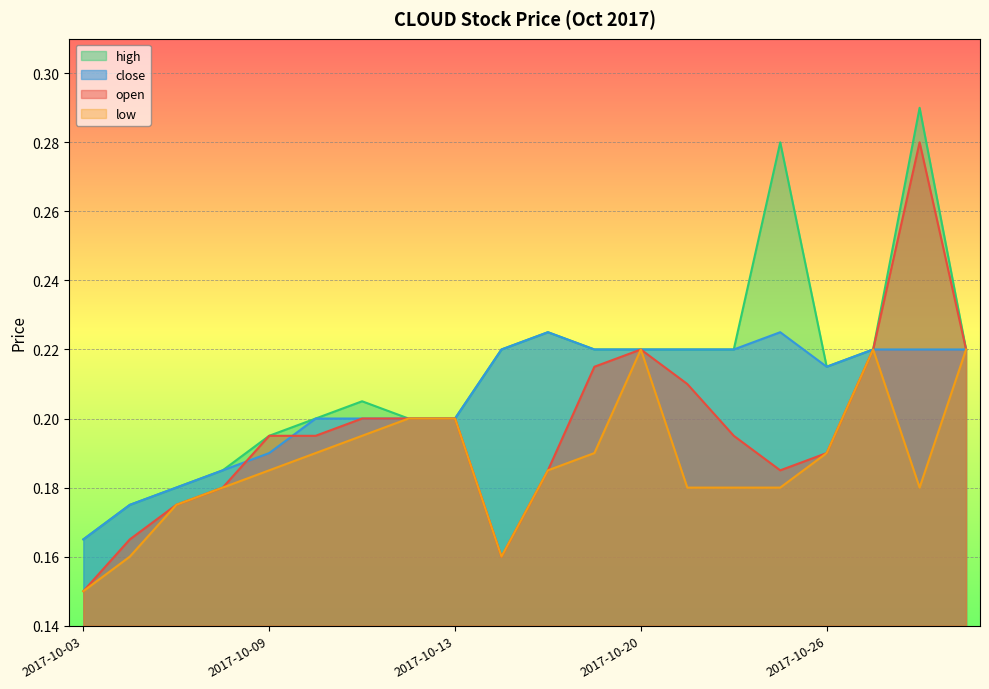

What is the difference between the maximum and minimum values in the open series?

0.1